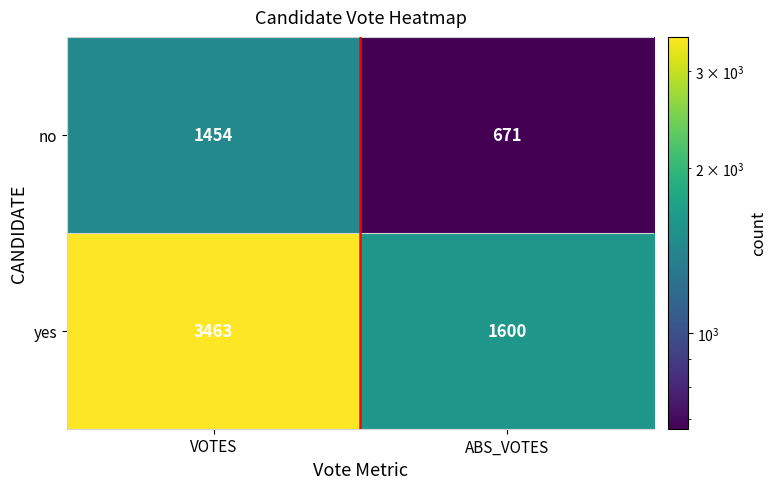

Reading left to right, extract all data points from this chart.

no: 1454	671
yes: 3463	1600